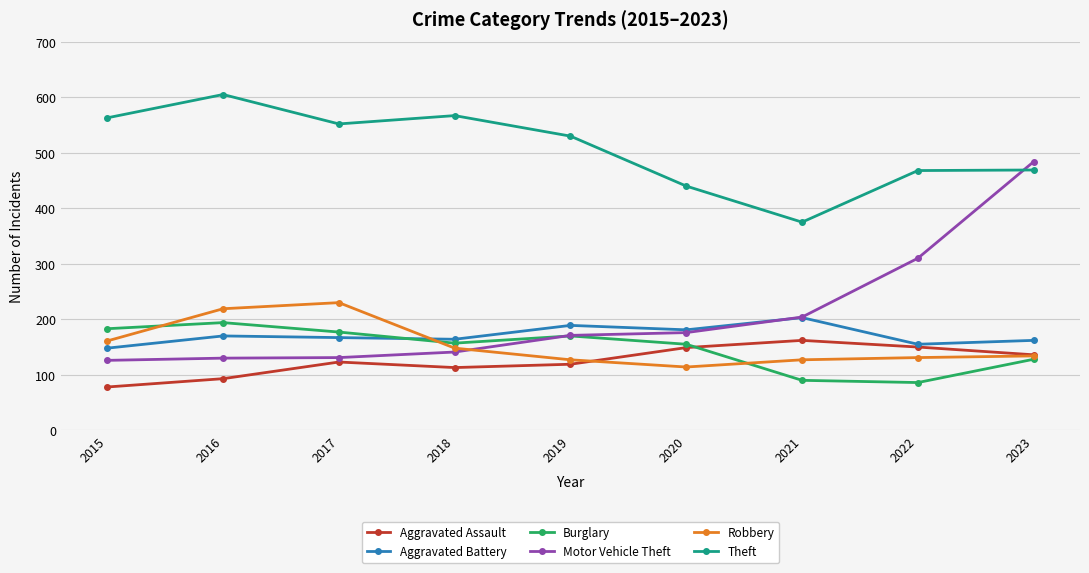

What is the value of the Theft point at the 9th from the left?

469